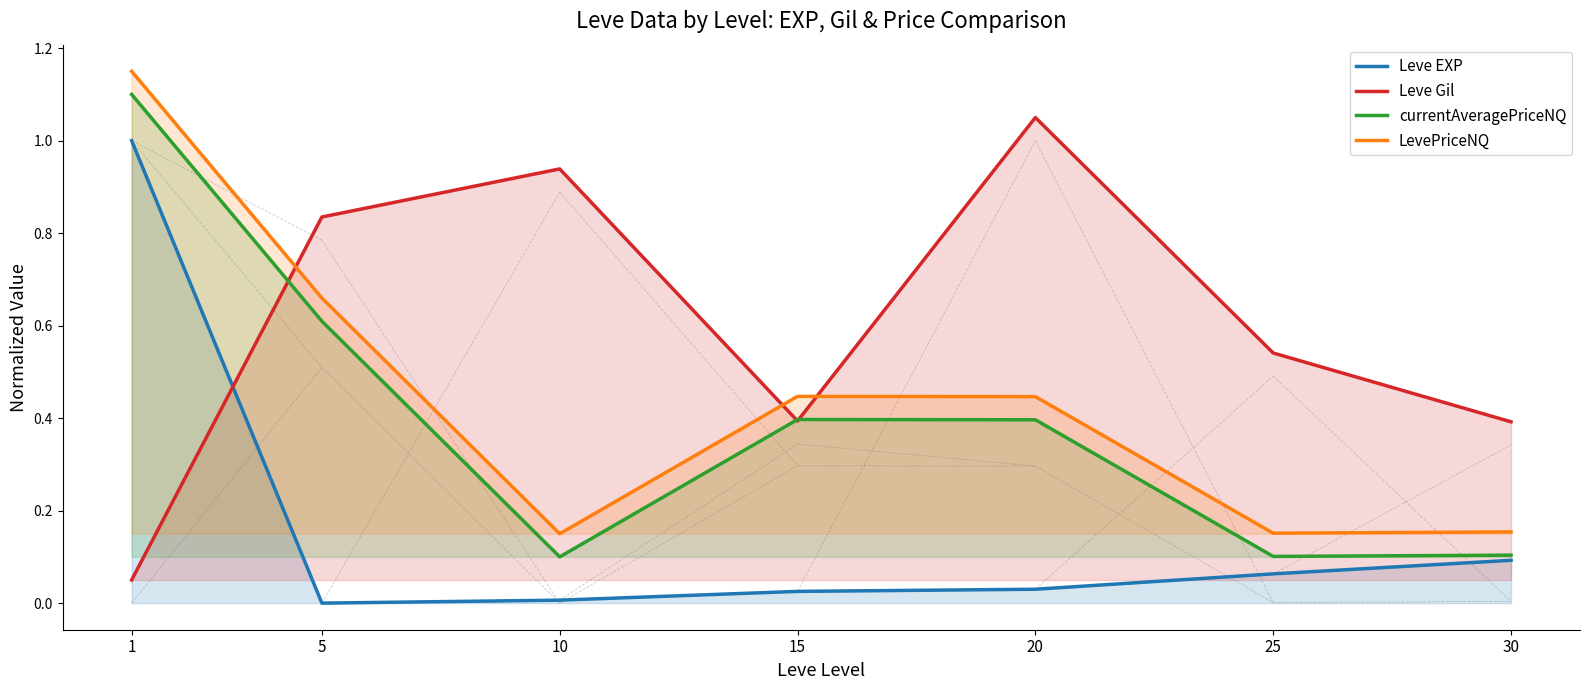

What is the difference between the second highest and second lowest values in the Leve EXP series?

0.1